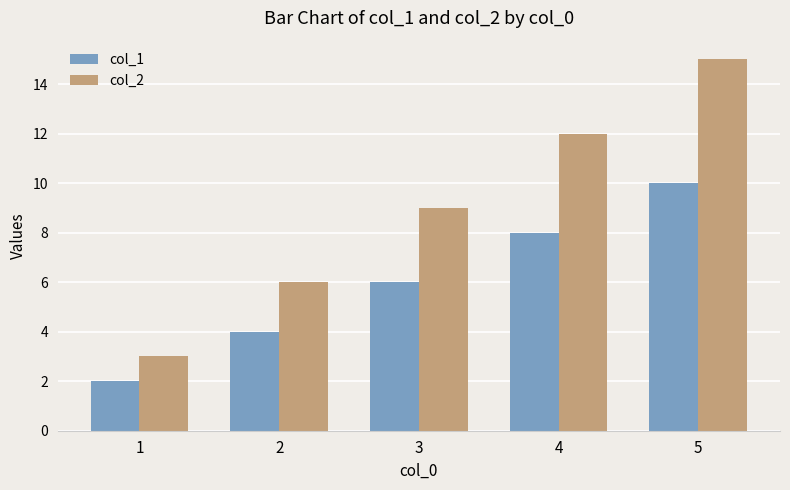

Reading left to right, what are all the values shown in this chart?

col_1: 2	4	6	8	10
col_2: 3	6	9	12	15